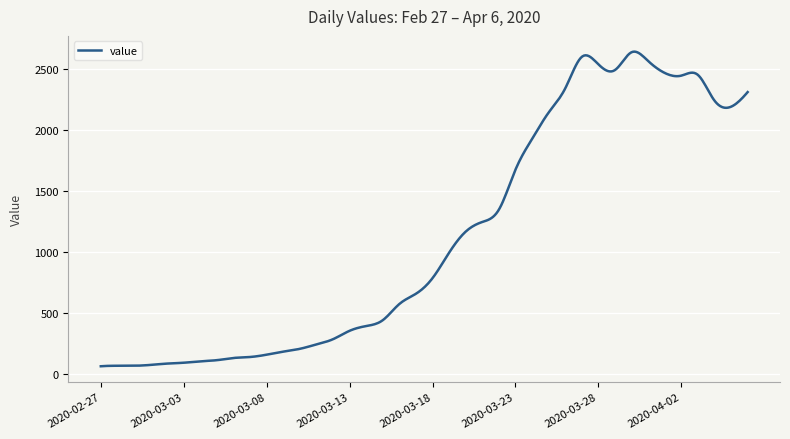

What is the smallest value displayed?

61.0